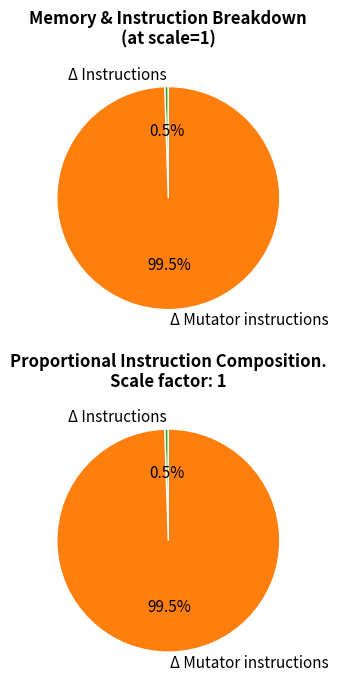

How many slices are in this pie chart?

2